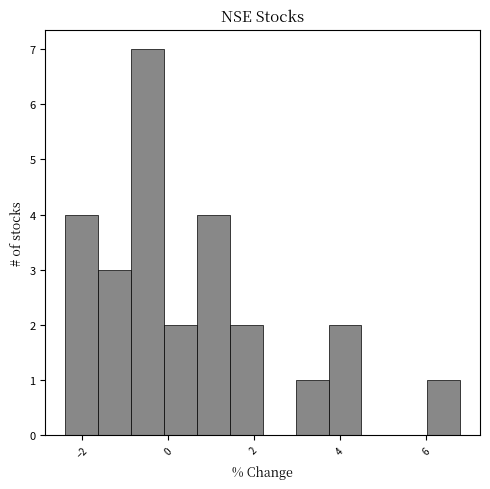

Around what value on the x-axis is the tallest bar? Give the approximate position of its centre, as read against the axis.

-0.4